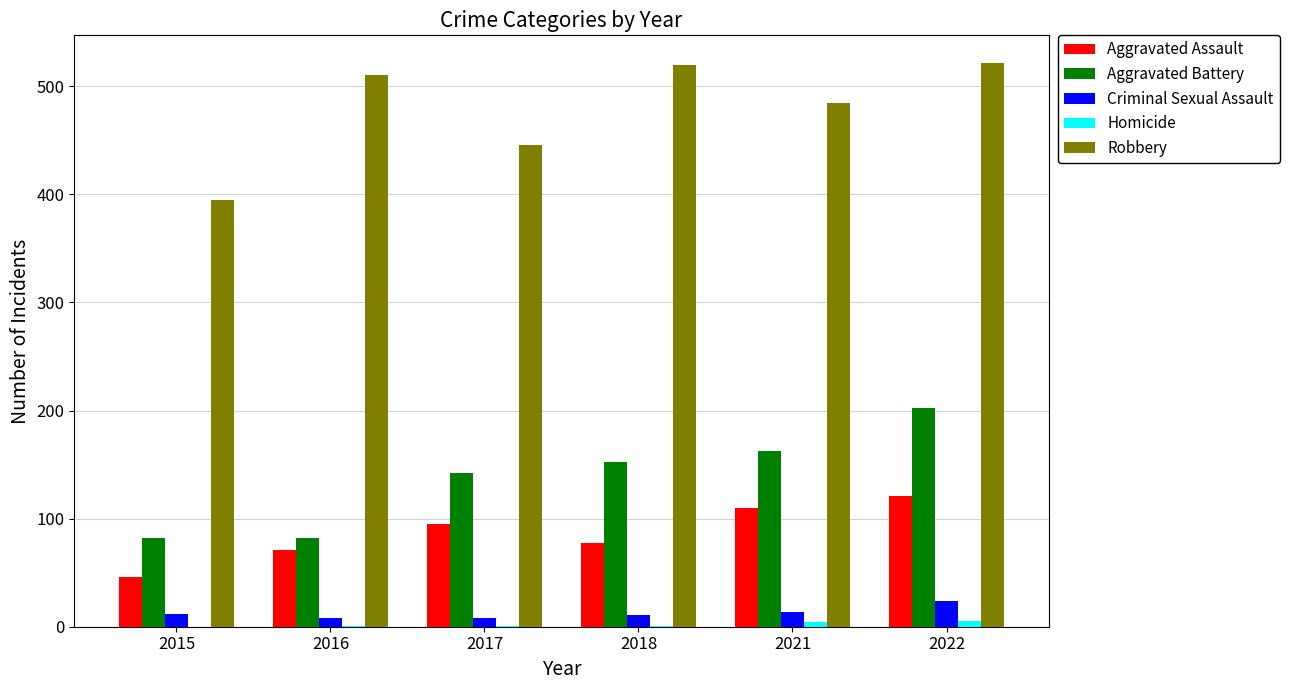

What is the sum of all Criminal Sexual Assault values?

77